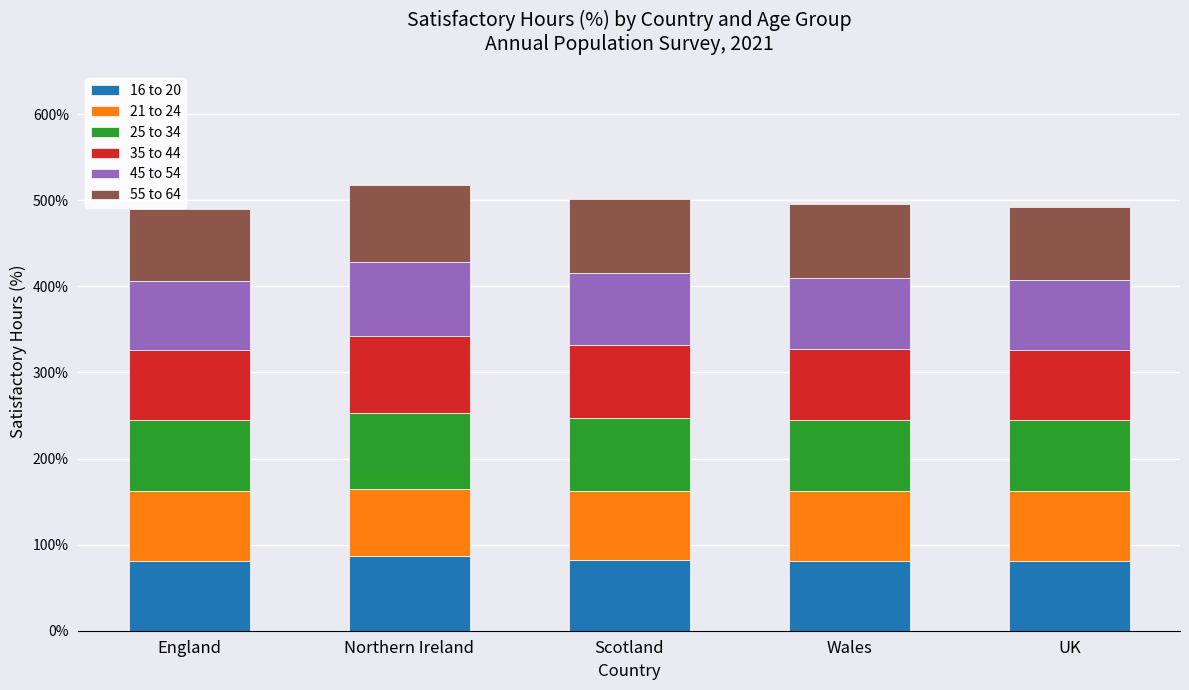

The 16 to 20 series shows 54.2 at Scotland. True or false?

False